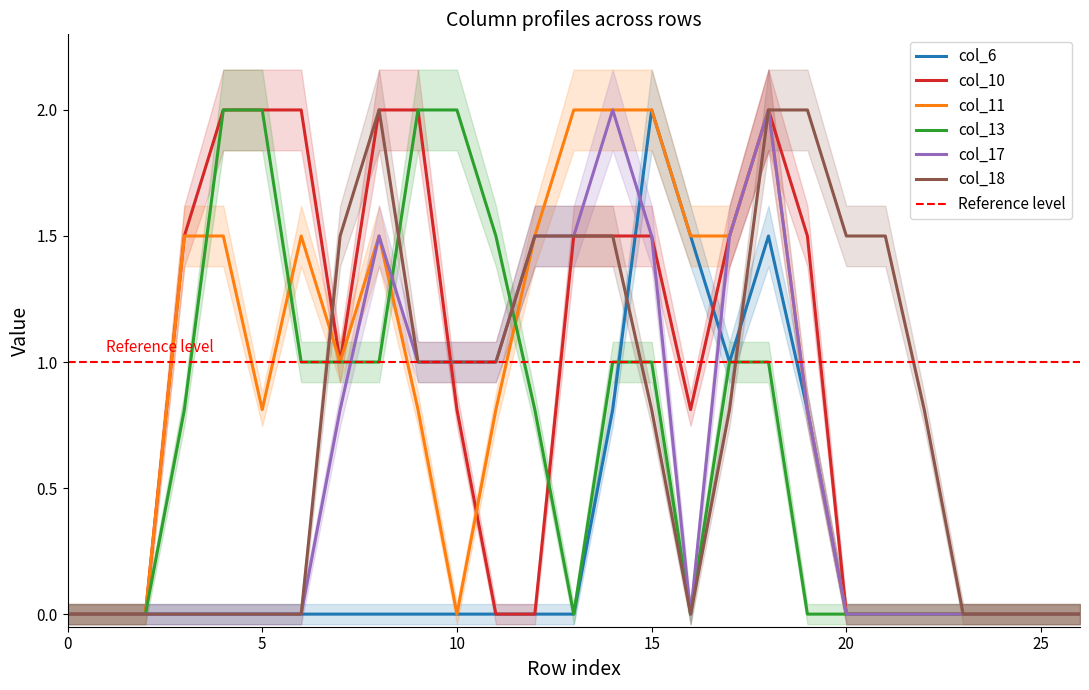

Reading right to left, list all the values displayed in this chart.

col_6: 26=0.0	25=0.0	24=0.0	23=0.0	22=0.0	21=0.0	20=0.0	19=0.8	18=1.5	17=1.0	16=1.5	15=2.0	14=0.8	13=0.0	12=0.0	11=0.0	10=0.0	9=0.0	8=0.0	7=0.0	6=0.0	5=0.0	4=0.0	3=0.0	2=0.0	1=0.0	0=0.0
col_10: 26=0.0	25=0.0	24=0.0	23=0.0	22=0.0	21=0.0	20=0.0	19=1.5	18=2.0	17=1.5	16=0.8	15=1.5	14=1.5	13=1.5	12=0.0	11=0.0	10=0.8	9=2.0	8=2.0	7=1.0	6=2.0	5=2.0	4=2.0	3=1.5	2=0.0	1=0.0	0=0.0
col_11: 26=0.0	25=0.0	24=0.0	23=0.0	22=0.0	21=0.0	20=0.0	19=0.8	18=2.0	17=1.5	16=1.5	15=2.0	14=2.0	13=2.0	12=1.5	11=0.8	10=0.0	9=0.8	8=1.5	7=1.0	6=1.5	5=0.8	4=1.5	3=1.5	2=0.0	1=0.0	0=0.0
col_13: 26=0.0	25=0.0	24=0.0	23=0.0	22=0.0	21=0.0	20=0.0	19=0.0	18=1.0	17=1.0	16=0.0	15=1.0	14=1.0	13=0.0	12=0.8	11=1.5	10=2.0	9=2.0	8=1.0	7=1.0	6=1.0	5=2.0	4=2.0	3=0.8	2=0.0	1=0.0	0=0.0
col_17: 26=0.0	25=0.0	24=0.0	23=0.0	22=0.0	21=0.0	20=0.0	19=0.8	18=2.0	17=1.5	16=0.0	15=1.5	14=2.0	13=1.5	12=1.5	11=1.0	10=1.0	9=1.0	8=1.5	7=0.8	6=0.0	5=0.0	4=0.0	3=0.0	2=0.0	1=0.0	0=0.0
col_18: 26=0.0	25=0.0	24=0.0	23=0.0	22=0.8	21=1.5	20=1.5	19=2.0	18=2.0	17=0.8	16=0.0	15=0.8	14=1.5	13=1.5	12=1.5	11=1.0	10=1.0	9=1.0	8=2.0	7=1.5	6=0.0	5=0.0	4=0.0	3=0.0	2=0.0	1=0.0	0=0.0